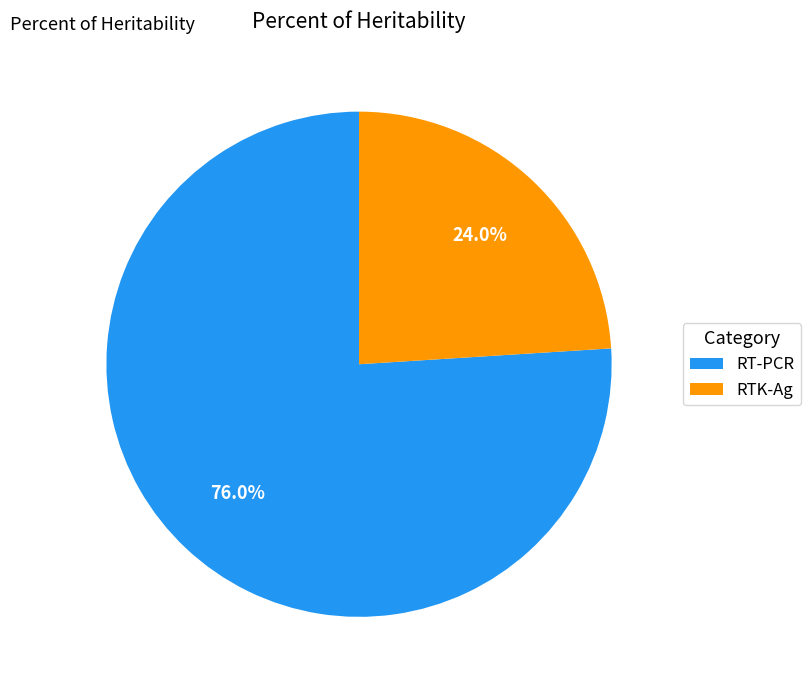

Is there a majority slice in this chart?

Yes